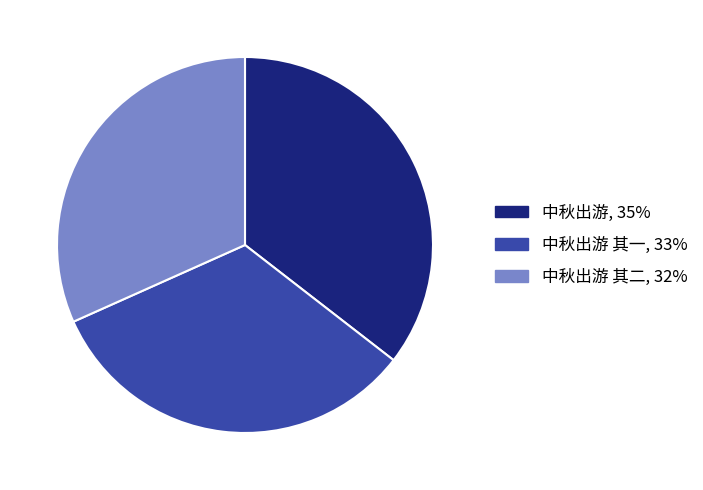

Does any single category account for the majority?

No